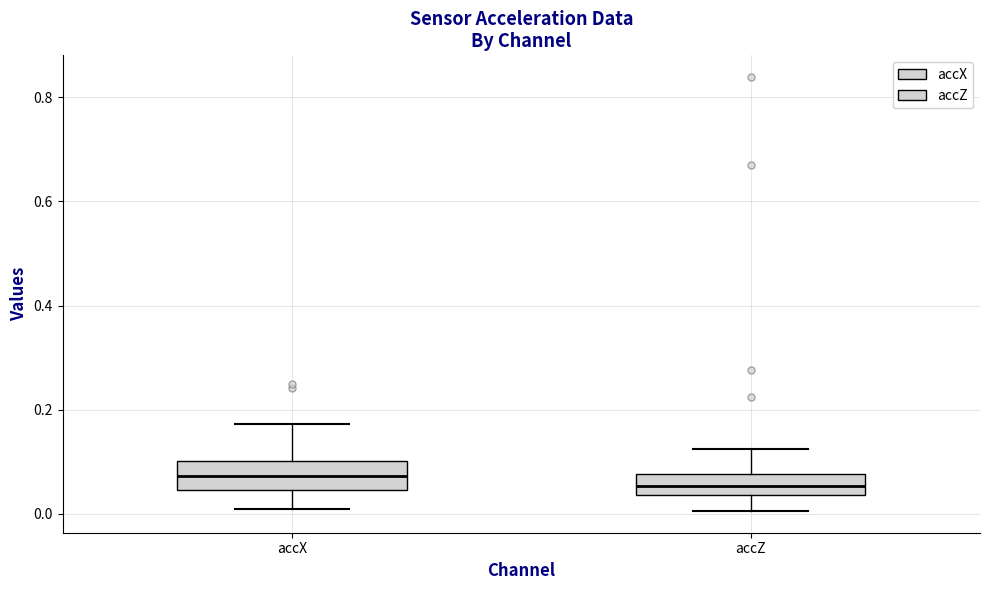

Where does the median line of the box for accX sit on the y-axis? The values are not printed on the chart, so give them approximately, as read against the axis.

0.08